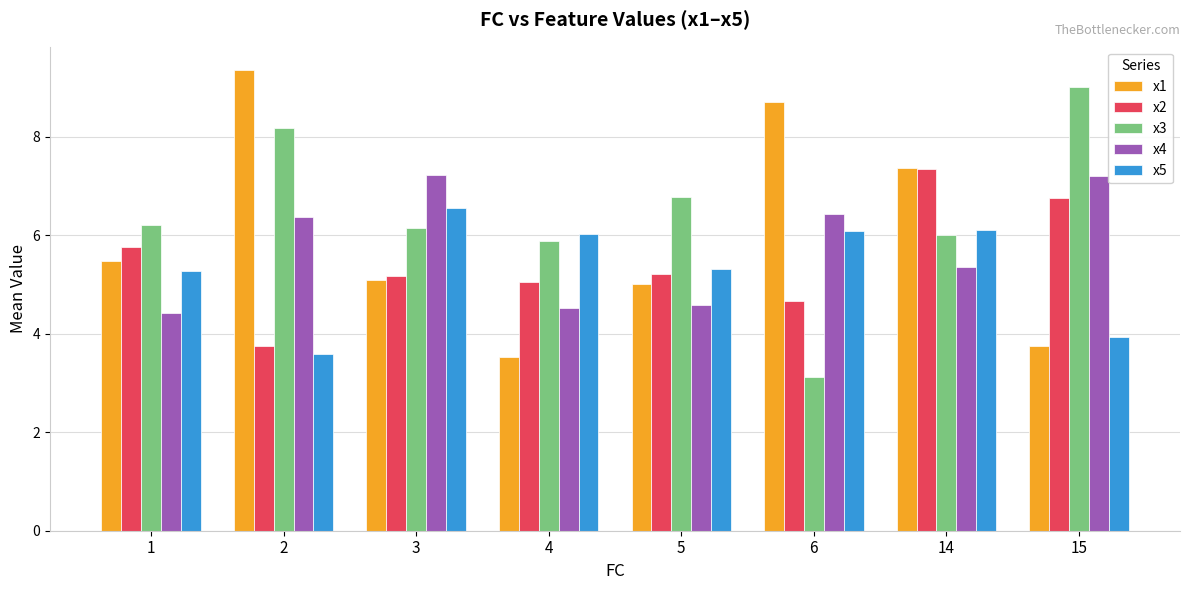

At how many categories does at least one series exceed 8?

3